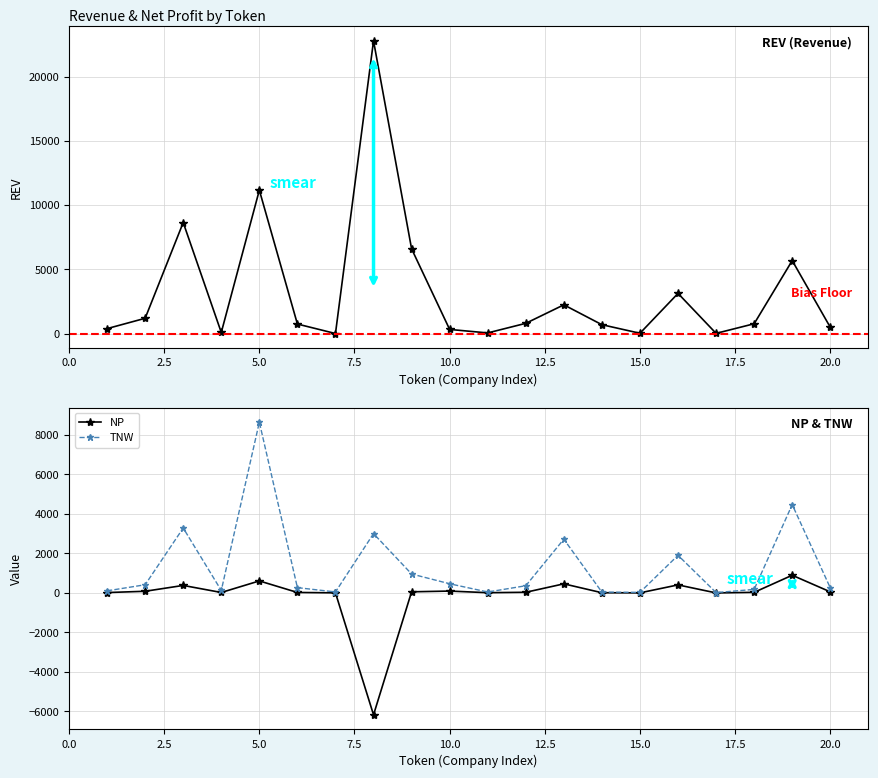

Is this an area chart (filled region under the line)?

No